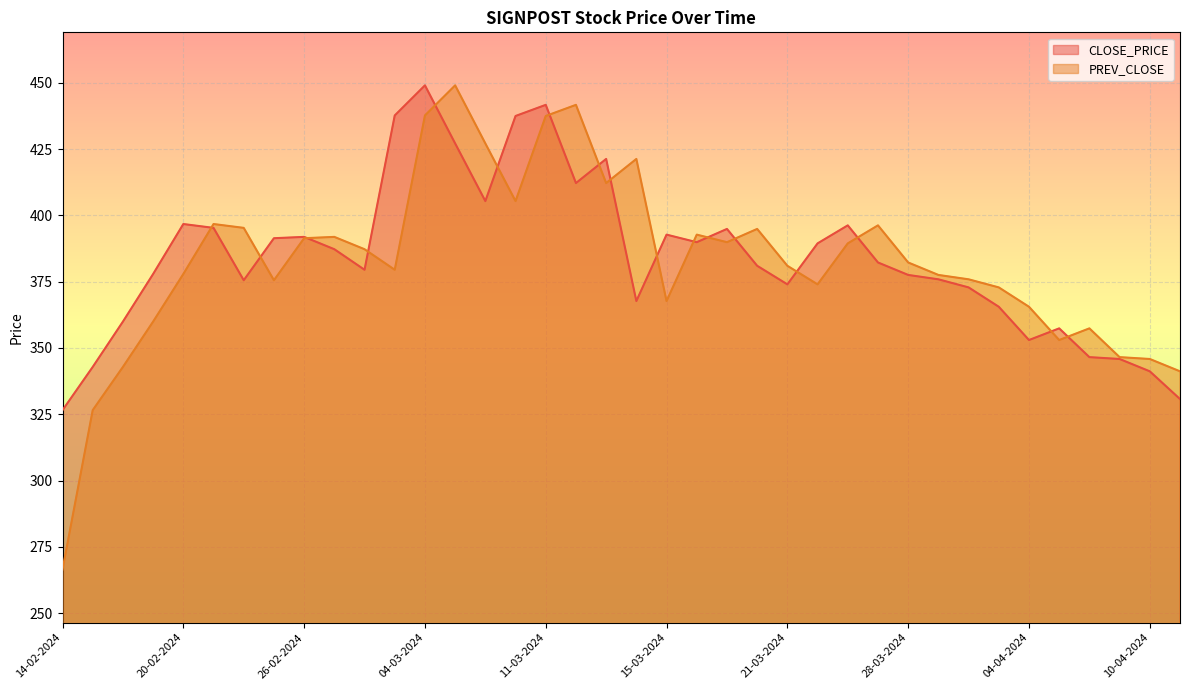

Between which two adjacent categories do PREV_CLOSE and CLOSE_PRICE first intersect?

20-02-2024 and 21-02-2024